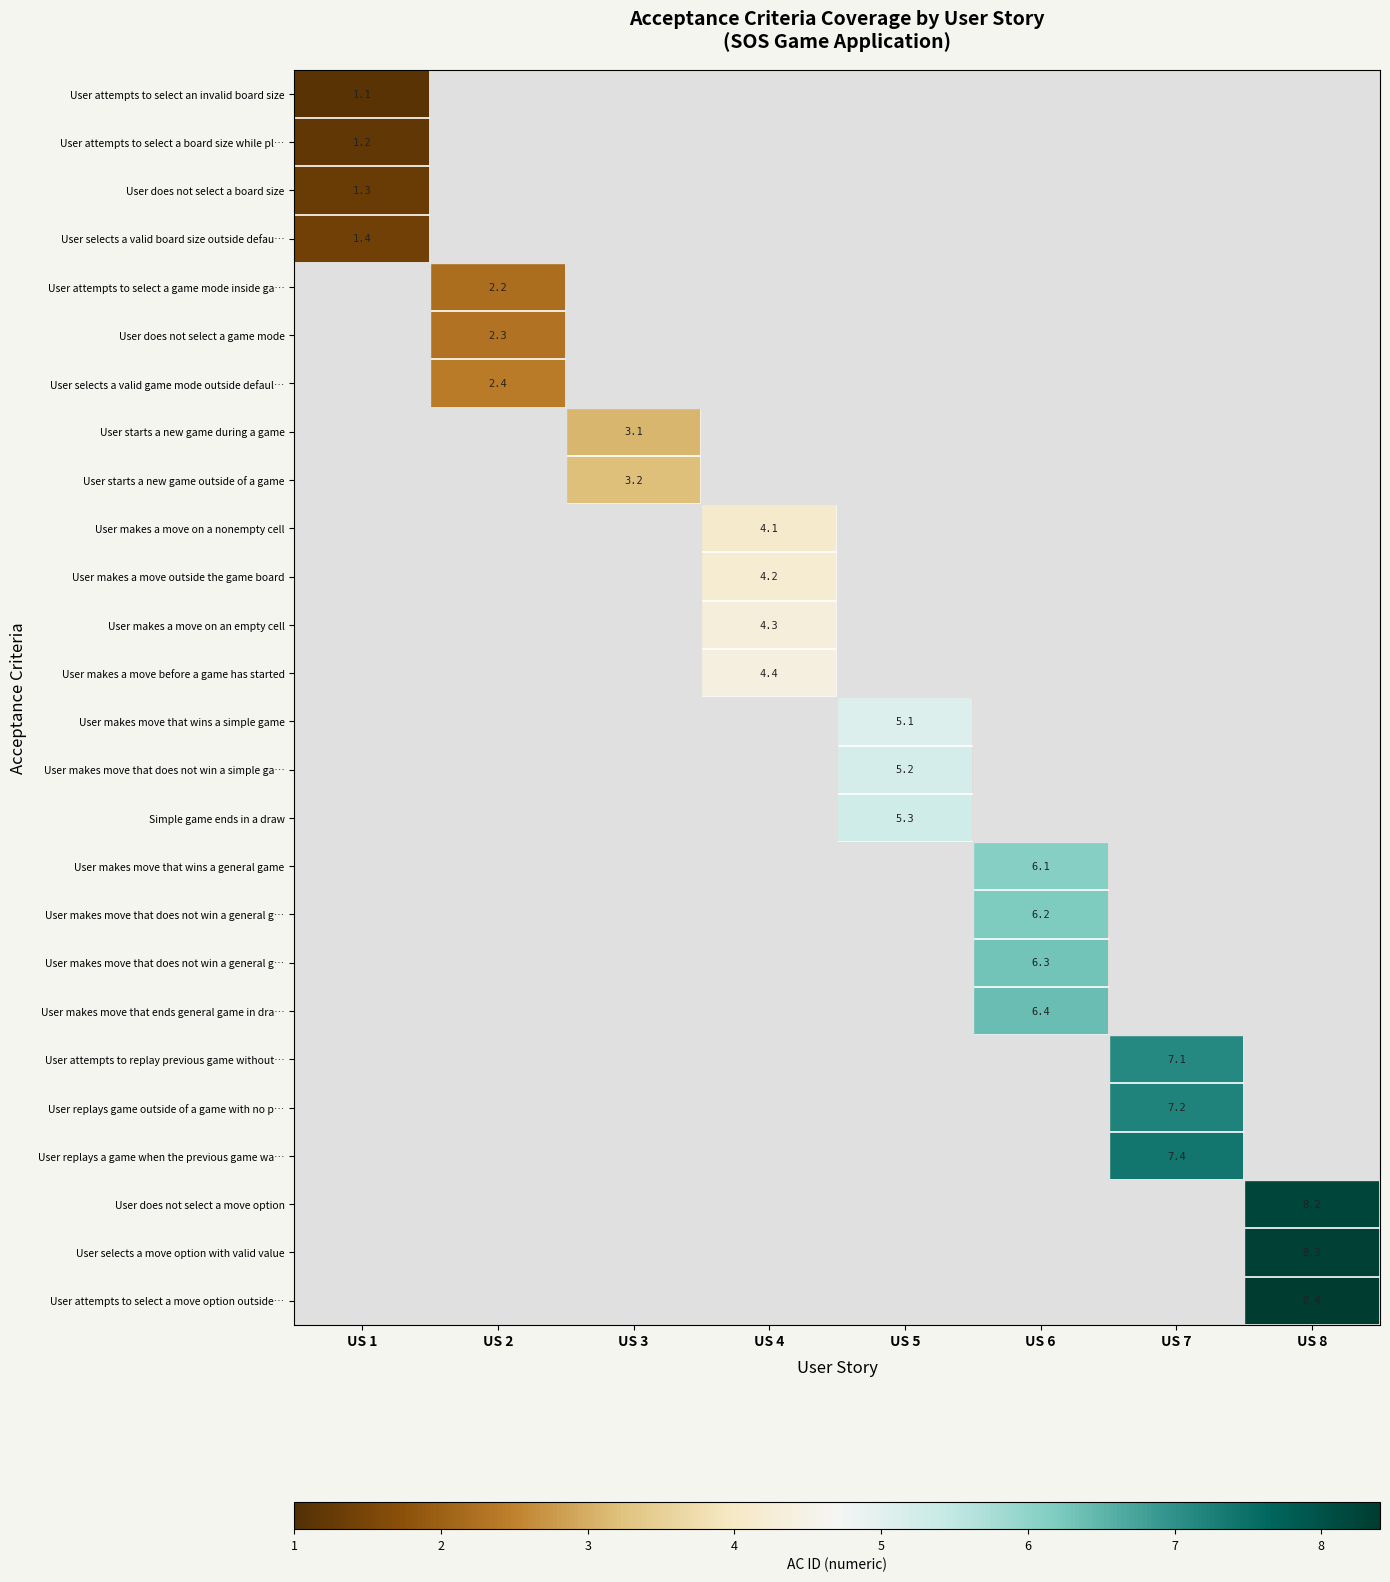

Reading left to right, what are all the values shown in this chart?

row_0: US 1=1.1	US 2=0.0	US 3=0.0	US 4=0.0	US 5=0.0	US 6=0.0	US 7=0.0	US 8=0.0
row_1: US 1=1.2	US 2=0.0	US 3=0.0	US 4=0.0	US 5=0.0	US 6=0.0	US 7=0.0	US 8=0.0
row_2: US 1=1.3	US 2=0.0	US 3=0.0	US 4=0.0	US 5=0.0	US 6=0.0	US 7=0.0	US 8=0.0
row_3: US 1=1.4	US 2=0.0	US 3=0.0	US 4=0.0	US 5=0.0	US 6=0.0	US 7=0.0	US 8=0.0
row_4: US 1=0.0	US 2=2.2	US 3=0.0	US 4=0.0	US 5=0.0	US 6=0.0	US 7=0.0	US 8=0.0
row_5: US 1=0.0	US 2=2.3	US 3=0.0	US 4=0.0	US 5=0.0	US 6=0.0	US 7=0.0	US 8=0.0
row_6: US 1=0.0	US 2=2.4	US 3=0.0	US 4=0.0	US 5=0.0	US 6=0.0	US 7=0.0	US 8=0.0
row_7: US 1=0.0	US 2=0.0	US 3=3.1	US 4=0.0	US 5=0.0	US 6=0.0	US 7=0.0	US 8=0.0
row_8: US 1=0.0	US 2=0.0	US 3=3.2	US 4=0.0	US 5=0.0	US 6=0.0	US 7=0.0	US 8=0.0
row_9: US 1=0.0	US 2=0.0	US 3=0.0	US 4=4.1	US 5=0.0	US 6=0.0	US 7=0.0	US 8=0.0
row_10: US 1=0.0	US 2=0.0	US 3=0.0	US 4=4.2	US 5=0.0	US 6=0.0	US 7=0.0	US 8=0.0
row_11: US 1=0.0	US 2=0.0	US 3=0.0	US 4=4.3	US 5=0.0	US 6=0.0	US 7=0.0	US 8=0.0
row_12: US 1=0.0	US 2=0.0	US 3=0.0	US 4=4.4	US 5=0.0	US 6=0.0	US 7=0.0	US 8=0.0
row_13: US 1=0.0	US 2=0.0	US 3=0.0	US 4=0.0	US 5=5.1	US 6=0.0	US 7=0.0	US 8=0.0
row_14: US 1=0.0	US 2=0.0	US 3=0.0	US 4=0.0	US 5=5.2	US 6=0.0	US 7=0.0	US 8=0.0
row_15: US 1=0.0	US 2=0.0	US 3=0.0	US 4=0.0	US 5=5.3	US 6=0.0	US 7=0.0	US 8=0.0
row_16: US 1=0.0	US 2=0.0	US 3=0.0	US 4=0.0	US 5=0.0	US 6=6.1	US 7=0.0	US 8=0.0
row_17: US 1=0.0	US 2=0.0	US 3=0.0	US 4=0.0	US 5=0.0	US 6=6.2	US 7=0.0	US 8=0.0
row_18: US 1=0.0	US 2=0.0	US 3=0.0	US 4=0.0	US 5=0.0	US 6=6.3	US 7=0.0	US 8=0.0
row_19: US 1=0.0	US 2=0.0	US 3=0.0	US 4=0.0	US 5=0.0	US 6=6.4	US 7=0.0	US 8=0.0
row_20: US 1=0.0	US 2=0.0	US 3=0.0	US 4=0.0	US 5=0.0	US 6=0.0	US 7=7.1	US 8=0.0
row_21: US 1=0.0	US 2=0.0	US 3=0.0	US 4=0.0	US 5=0.0	US 6=0.0	US 7=7.2	US 8=0.0
row_22: US 1=0.0	US 2=0.0	US 3=0.0	US 4=0.0	US 5=0.0	US 6=0.0	US 7=7.4	US 8=0.0
row_23: US 1=0.0	US 2=0.0	US 3=0.0	US 4=0.0	US 5=0.0	US 6=0.0	US 7=0.0	US 8=8.2
row_24: US 1=0.0	US 2=0.0	US 3=0.0	US 4=0.0	US 5=0.0	US 6=0.0	US 7=0.0	US 8=8.3
row_25: US 1=0.0	US 2=0.0	US 3=0.0	US 4=0.0	US 5=0.0	US 6=0.0	US 7=0.0	US 8=8.4